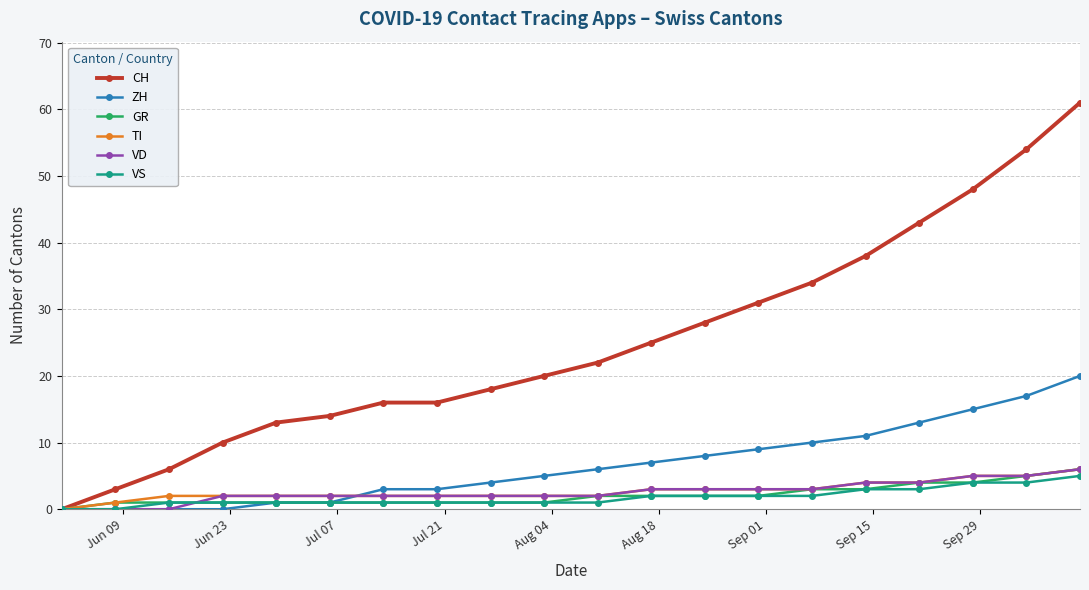

At how many categories does at least one series exceed 42?

4